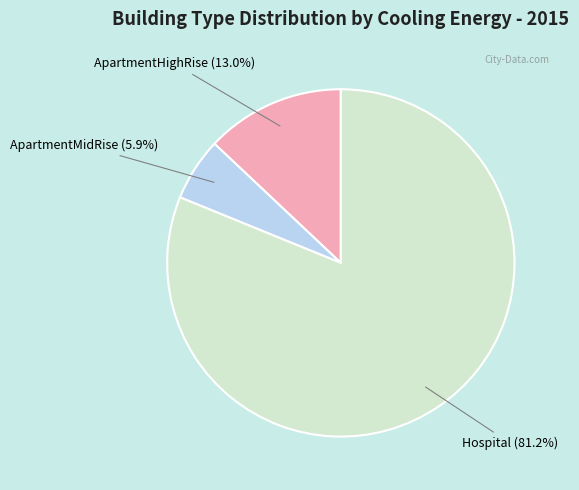

How many slices are in this pie chart?

3